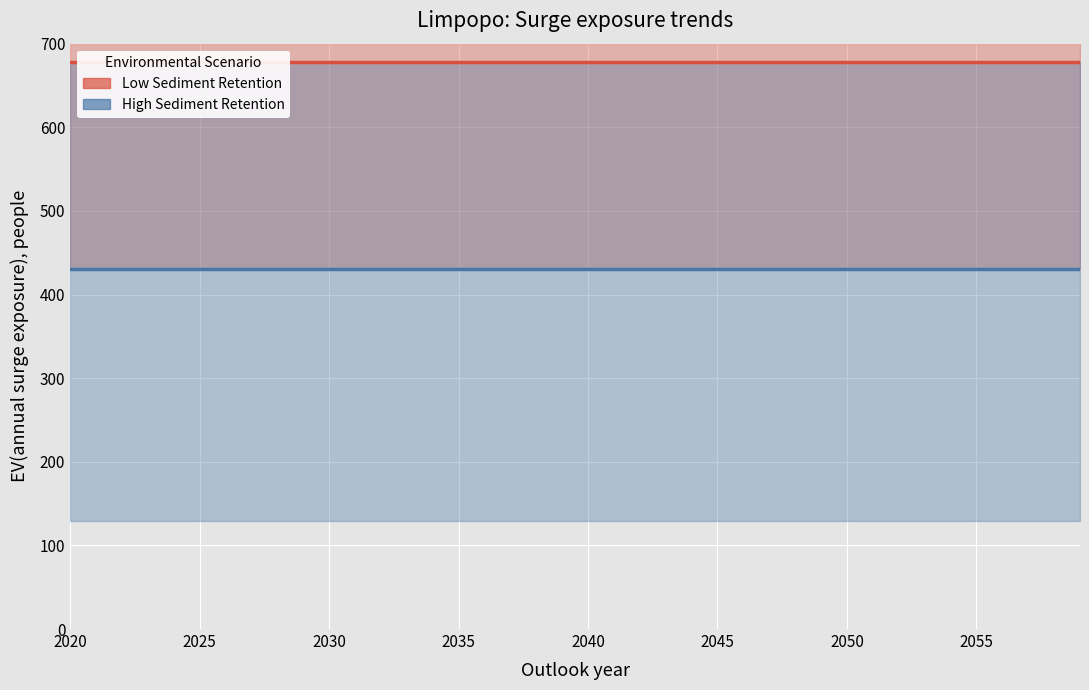

True or false: Low Sediment Retention and High Sediment Retention cross at least once.

False